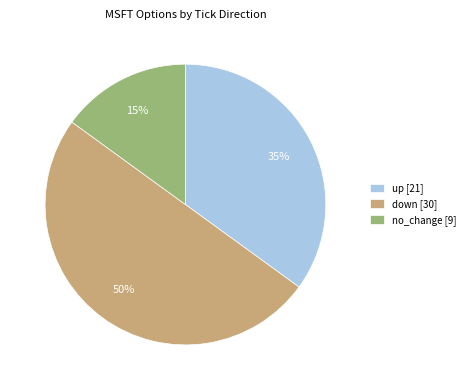

To the nearest percent, what portion does down represent?

50%